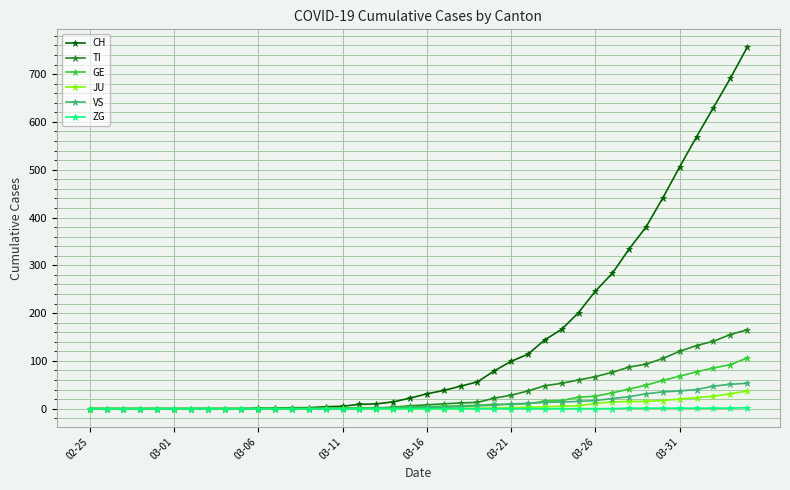

Which series has the largest total across all categories?

CH